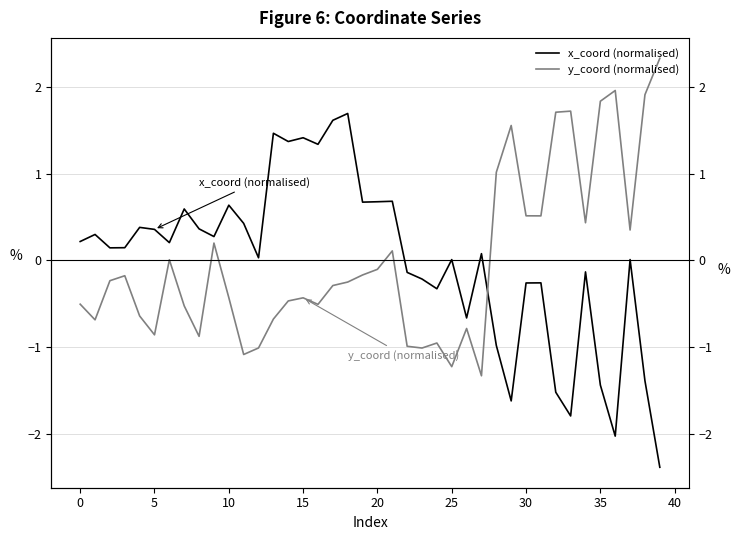

What is the approximate value of y_coord (normalised) at 36?

2.0